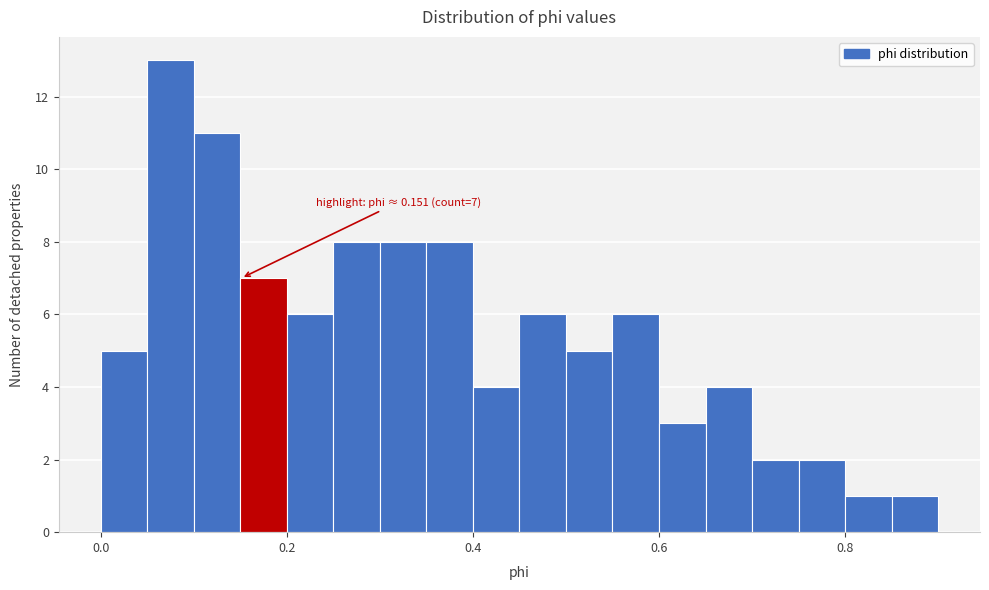

Read against the x-axis, roughly where is the centre of the tallest bar?

0.08